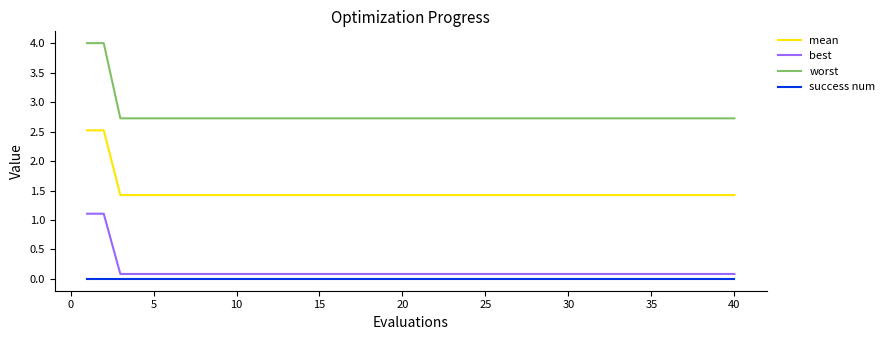

What is the difference between the maximum and minimum values in the worst series?

1.3